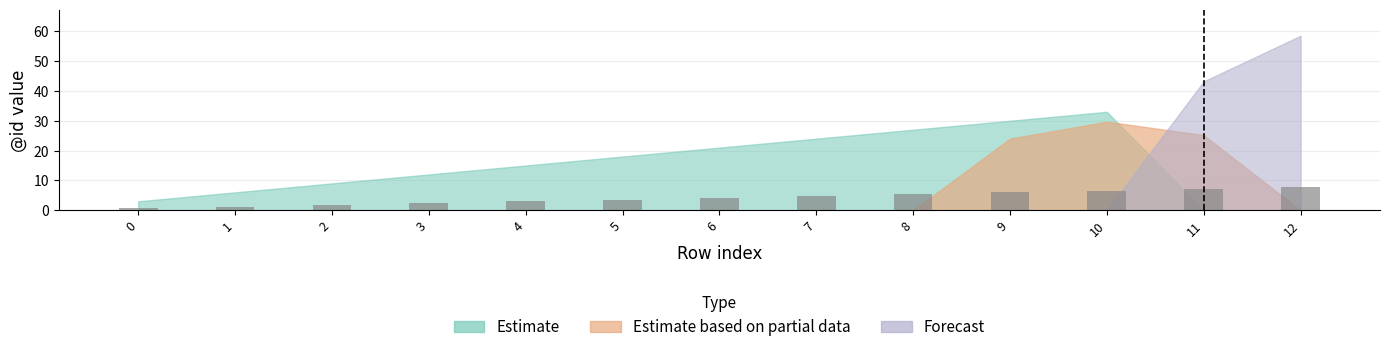

How many data points does each series have?

13